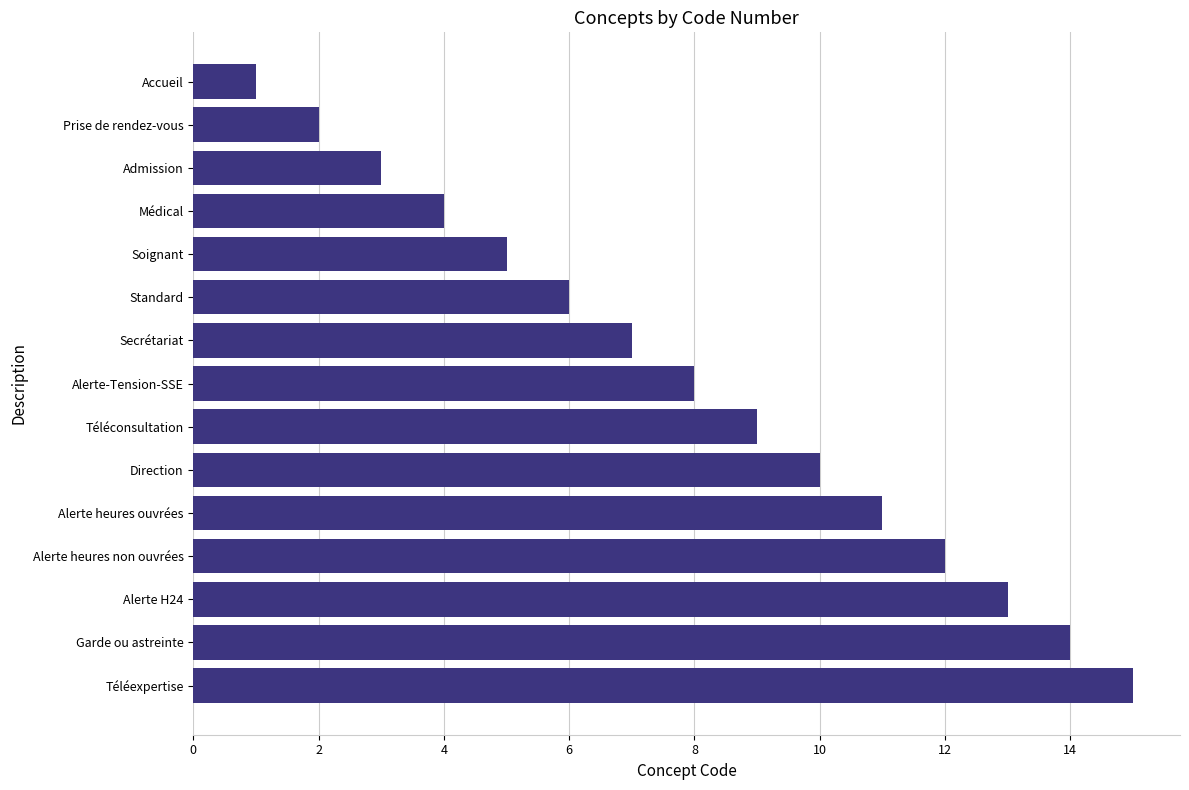

Rank the categories by value from highest to lowest.

Téléexpertise, Garde ou astreinte, Alerte H24, Alerte heures non ouvrées, Alerte heures ouvrées, Direction, Téléconsultation, Alerte-Tension-SSE, Secrétariat, Standard, Soignant, Médical, Admission, Prise de rendez-vous, Accueil